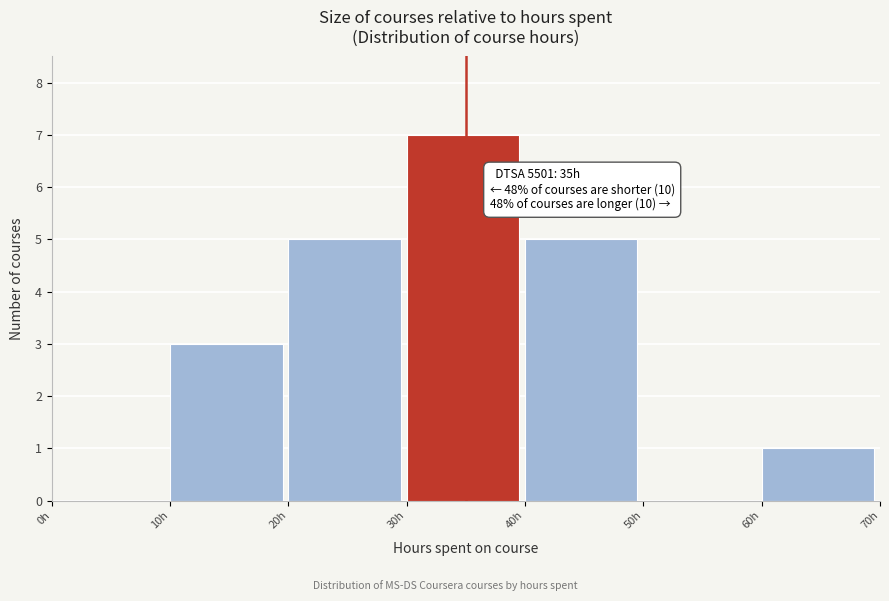

Which range on the x-axis has the tallest bar?

30 to 40